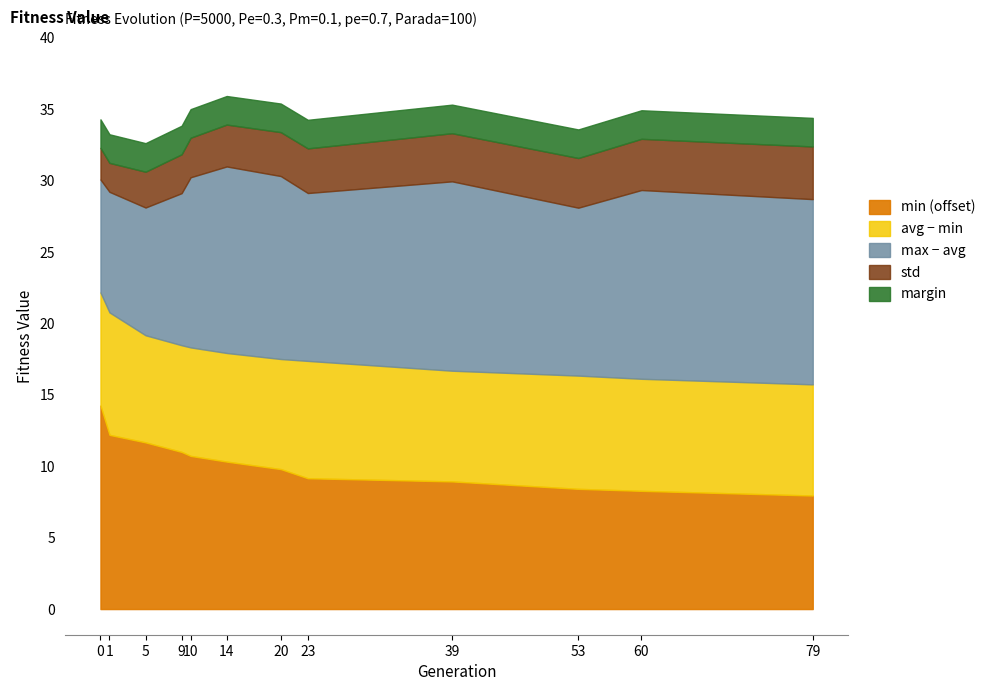

Rank the categories by avg value from highest to lowest.

0, 1, 5, 9, 10, 14, 20, 23, 39, 53, 60, 79